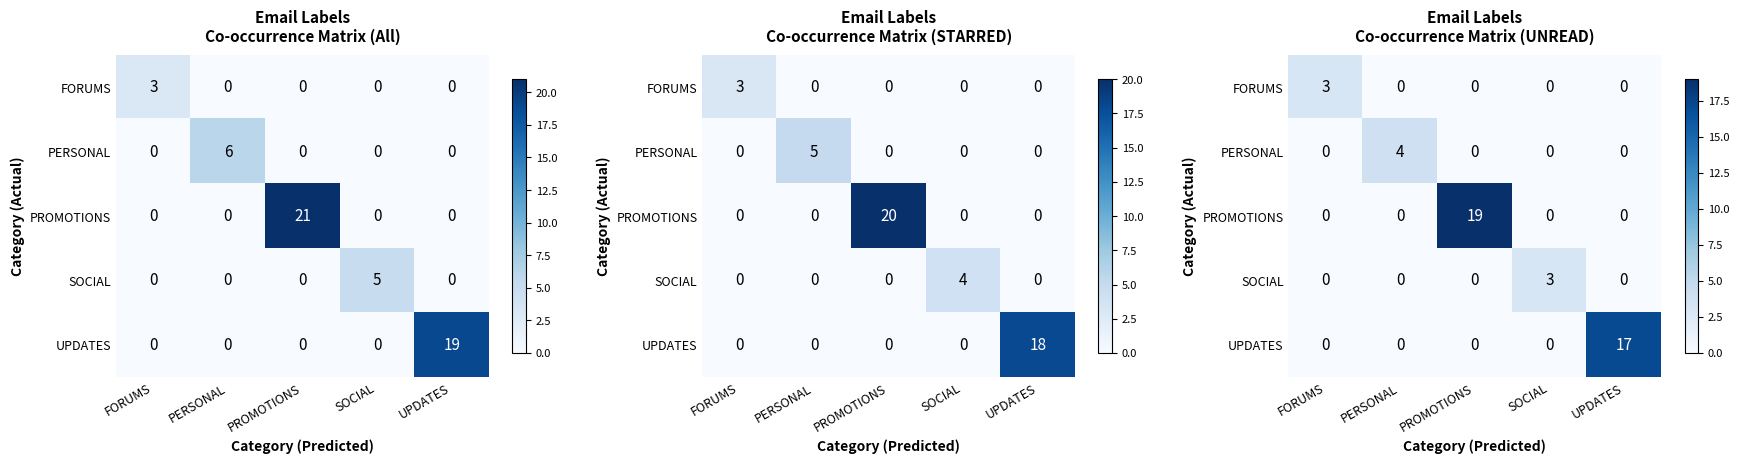

What is the difference between the maximum and minimum values in the FORUMS series?

3